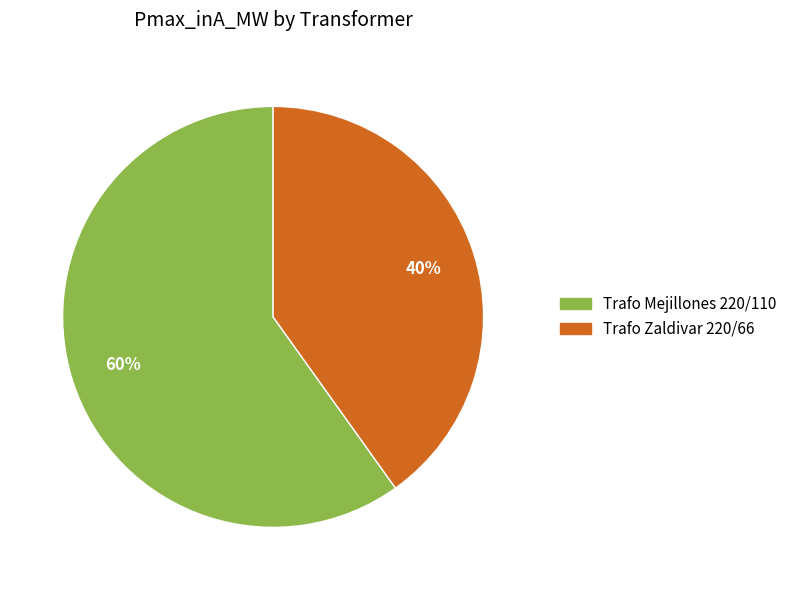

Which category has the smallest portion of the pie?

Trafo Zaldivar 220/66